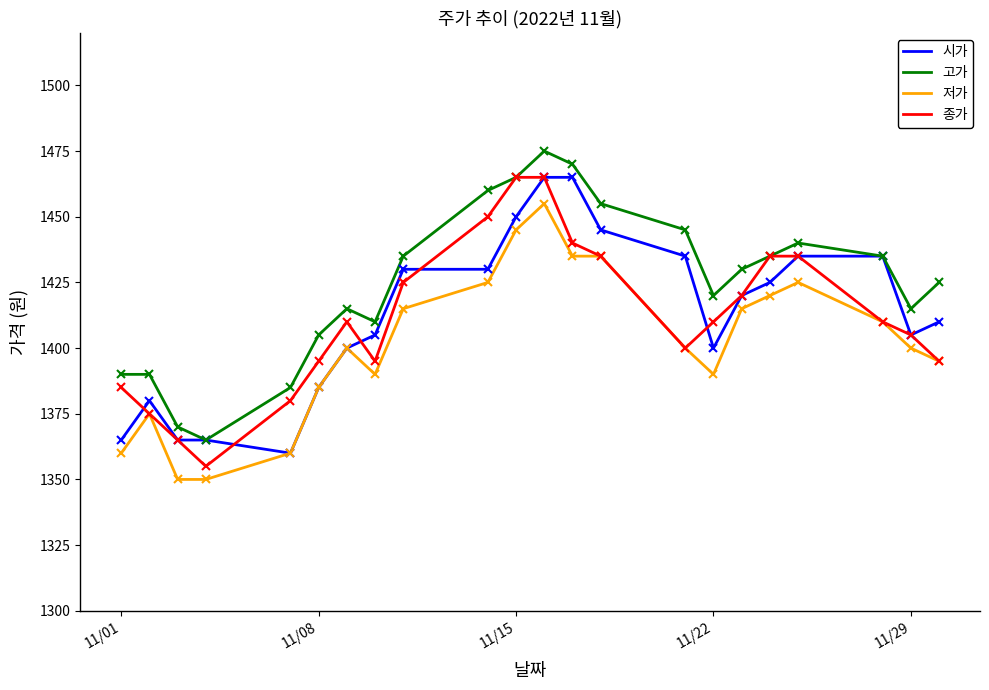

How many lines are shown in the chart?

4